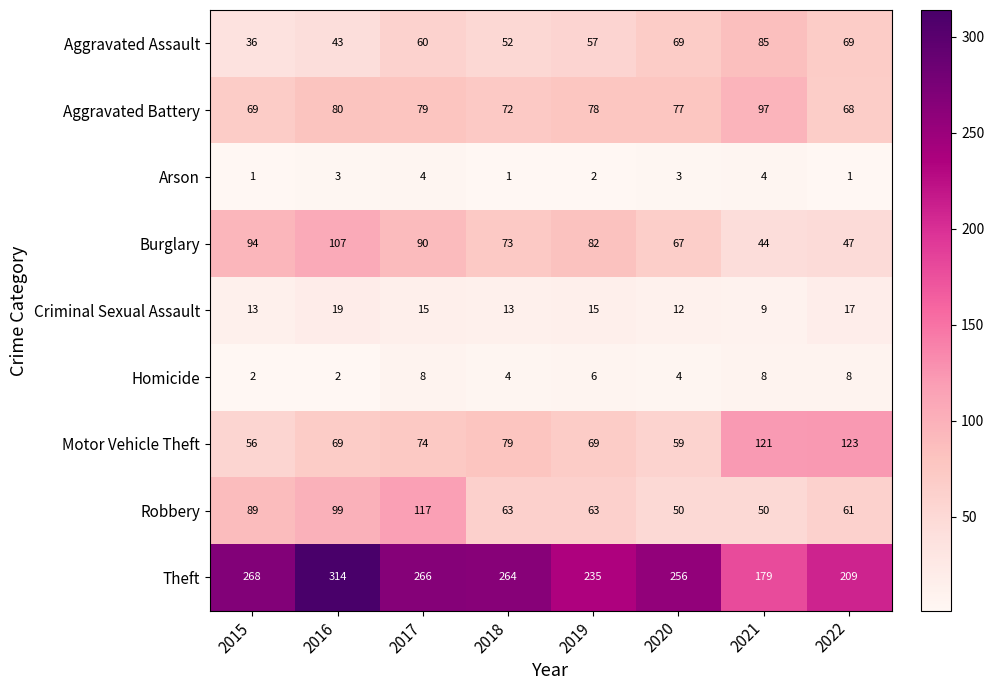

What is the total value across all series at 2021?

597